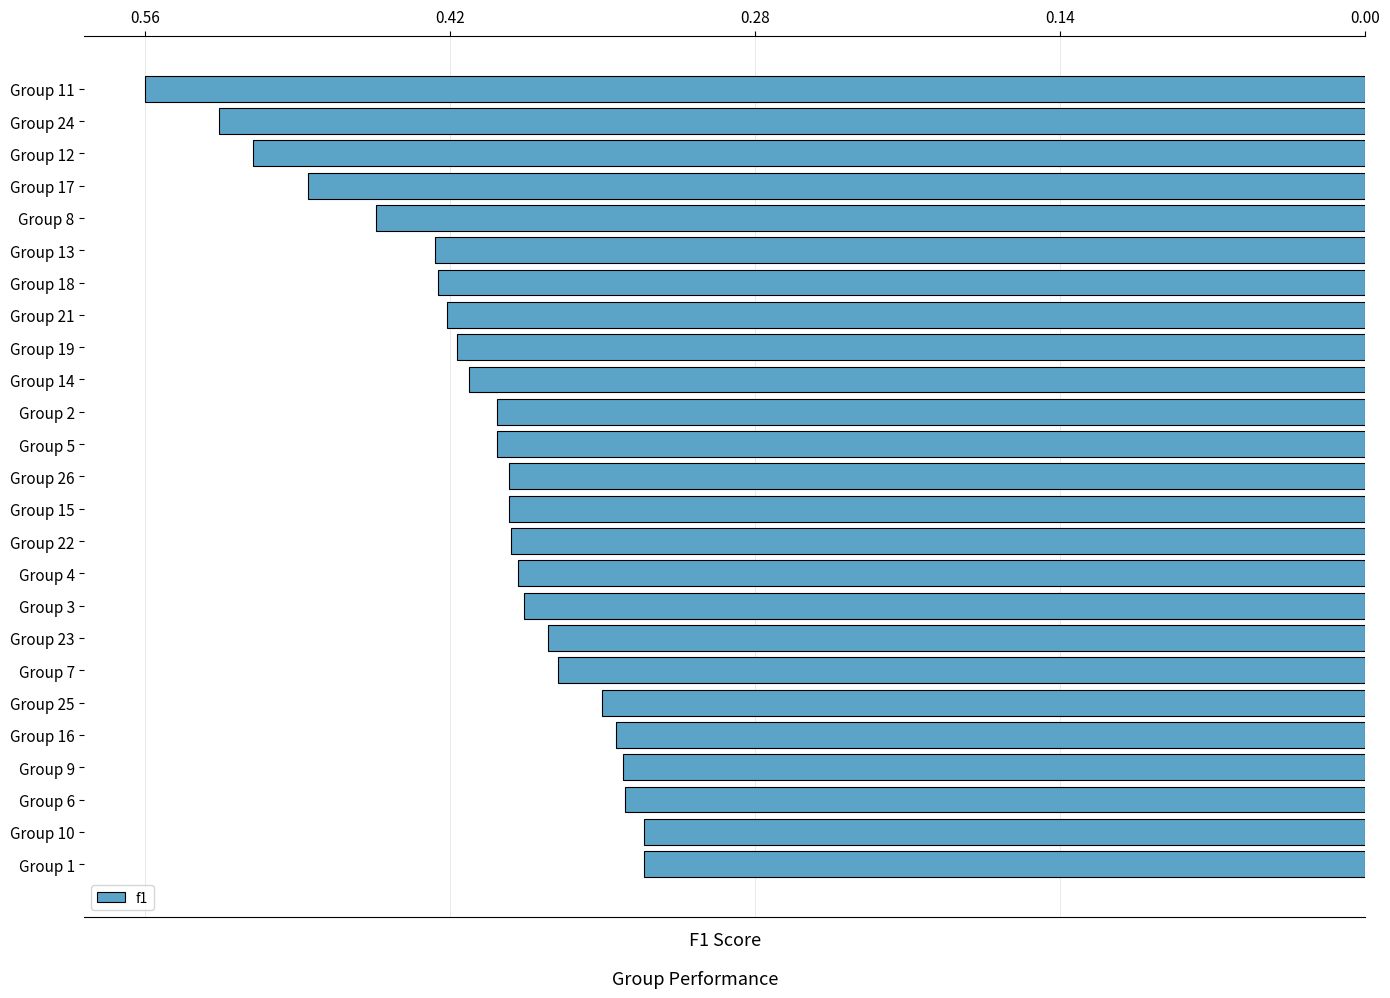

What is the sum of all values?

10.2